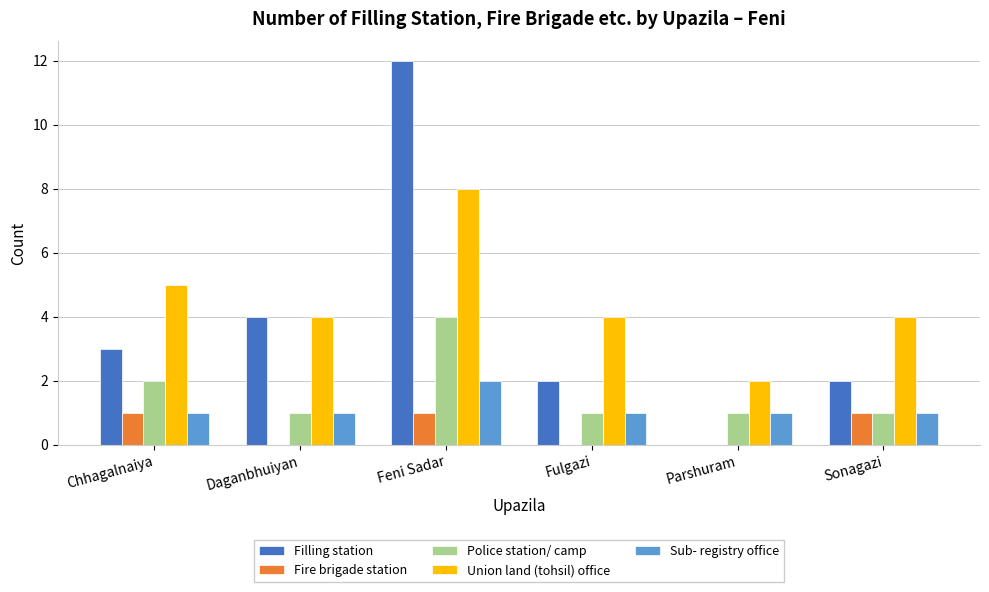

What is the highest value of the Sub- registry office series?

2